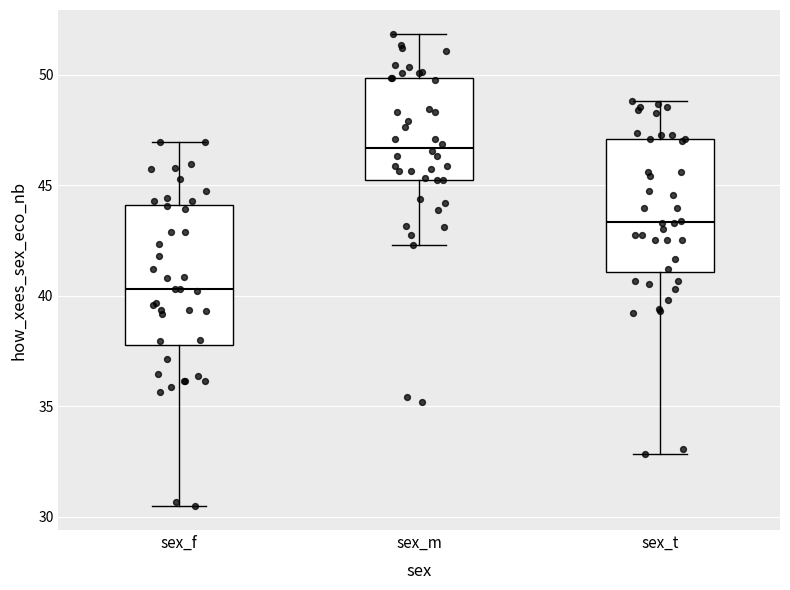

Where is the lower edge of the box for sex_t on the y-axis? The values are not printed on the chart, so give them approximately, as read against the axis.

41.0